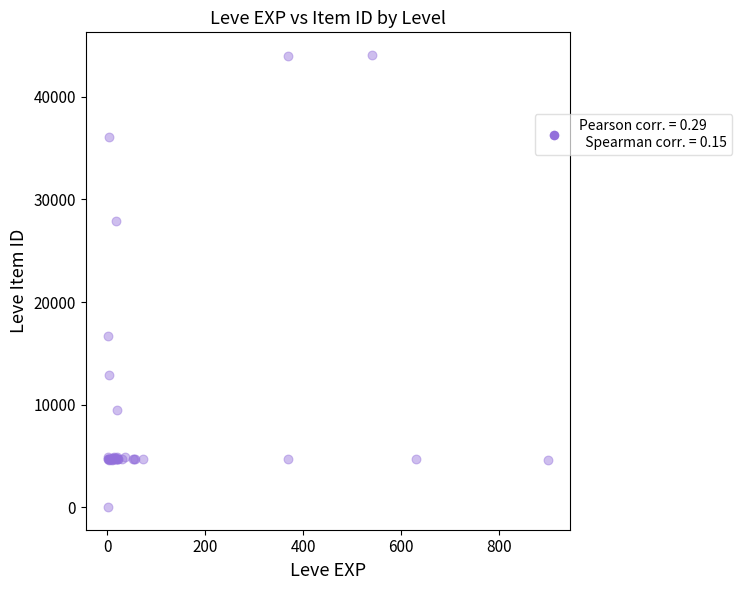

What Y value in the scatter plot is closest to 22050?

16734